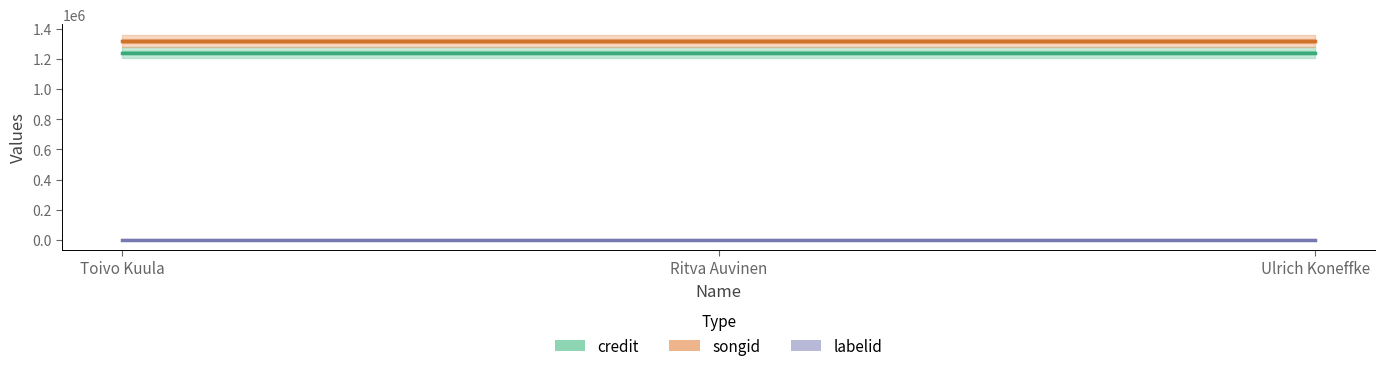

Rank the series by their maximum value, from highest to lowest.

songid, credit, labelid